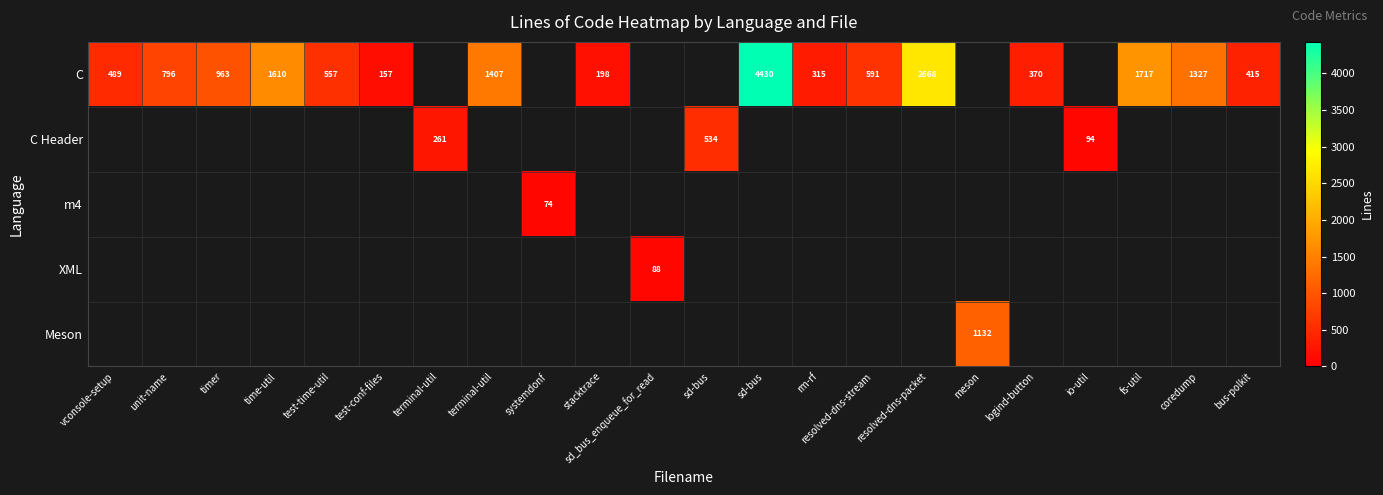

How many values in Meson are above zero?

1